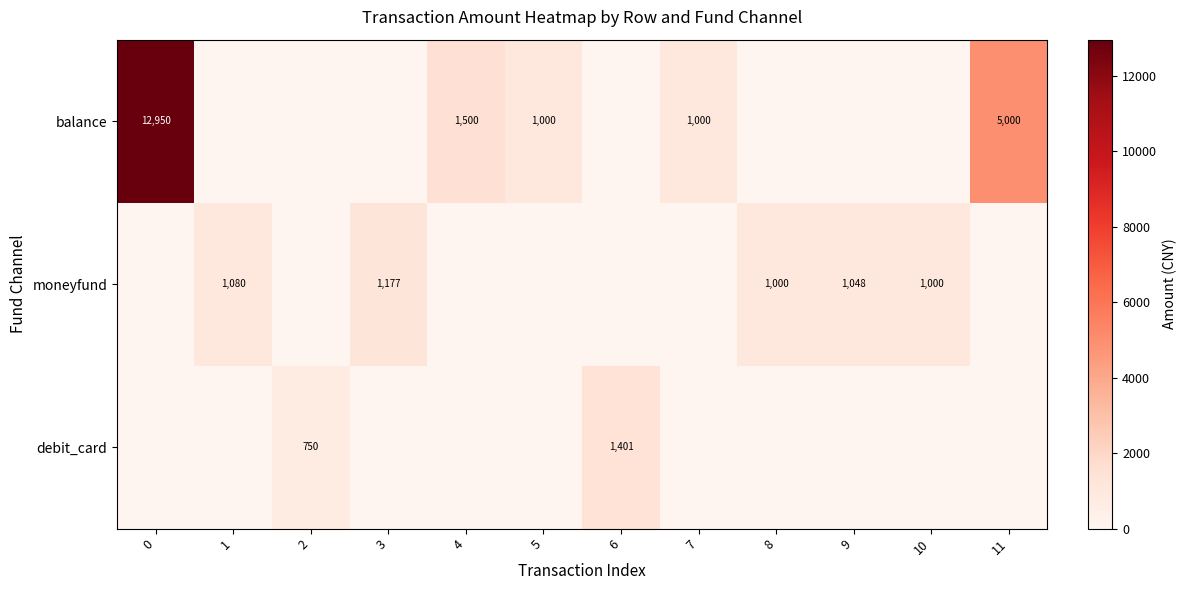

Which label corresponds to the smallest value in the chart?

1